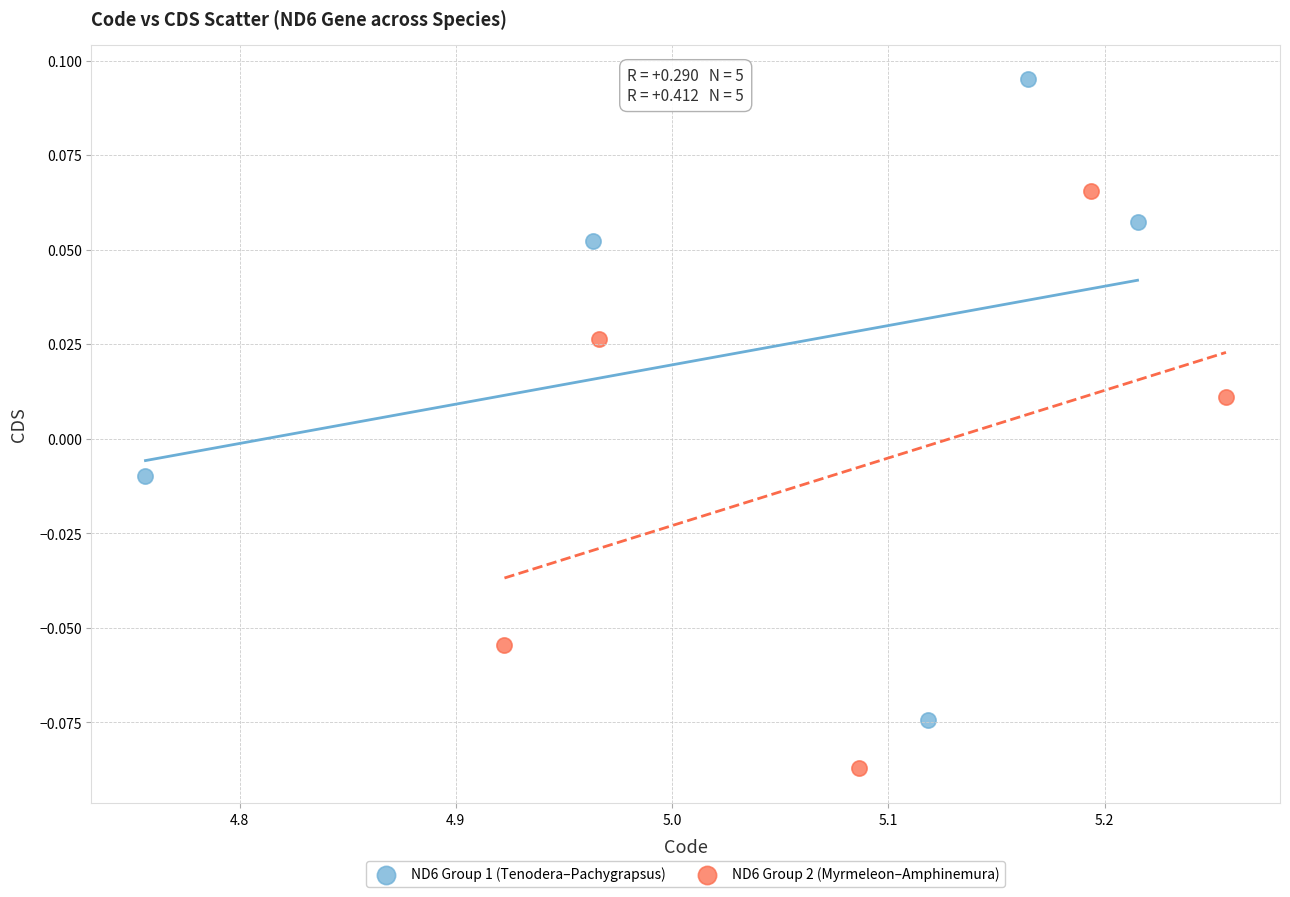

Which series reaches the minimum Y coordinate?

ND6 Group 2 (Myrmeleon–Amphinemura)